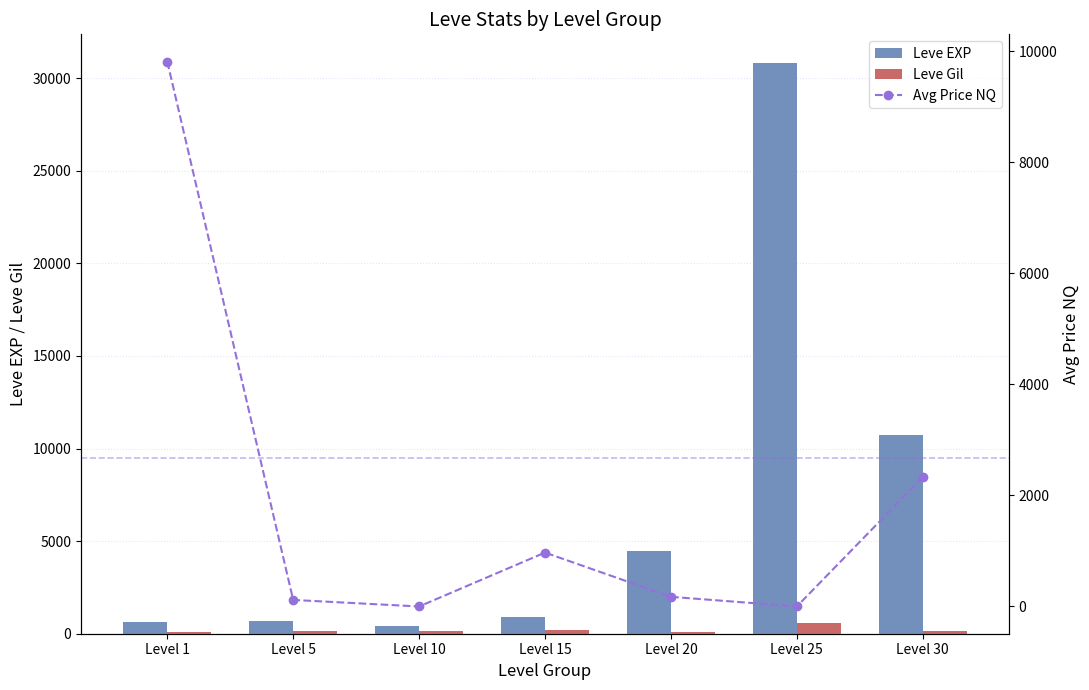

List the labels in order of Avg Price NQ value, largest first.

Level 1, Level 30, Level 15, Level 20, Level 5, Level 10, Level 25